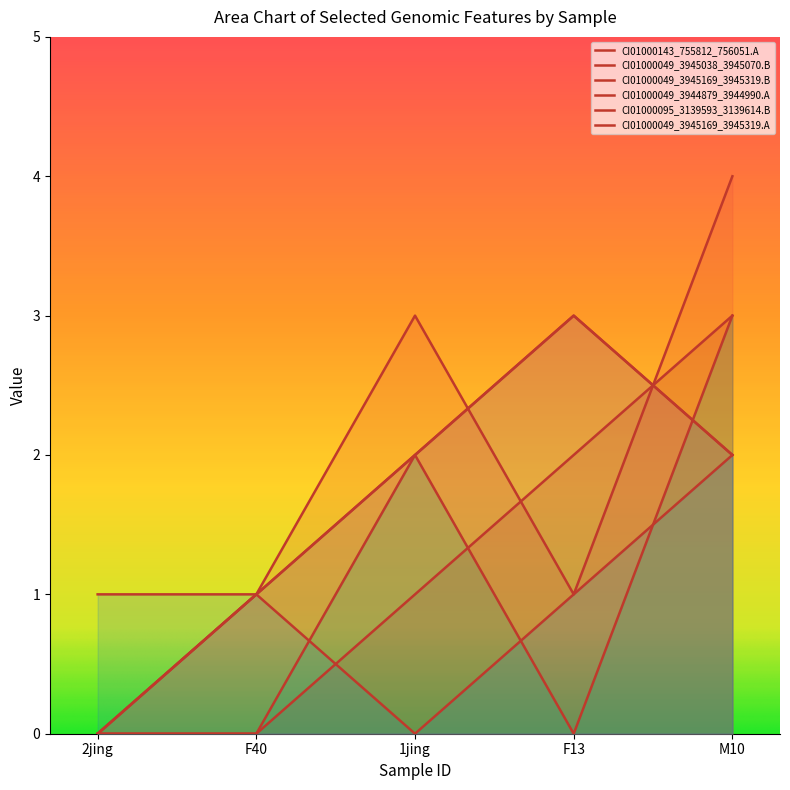

True or false: CI01000095_3139593_3139614.B and CI01000049_3945169_3945319.B cross at least once.

False